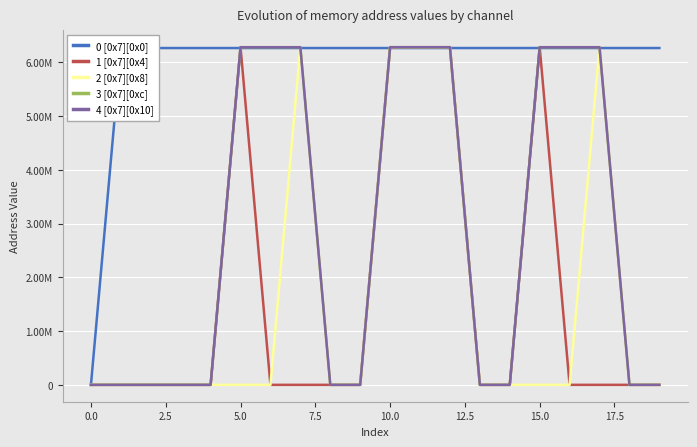

Is this an area chart (filled region under the line)?

No